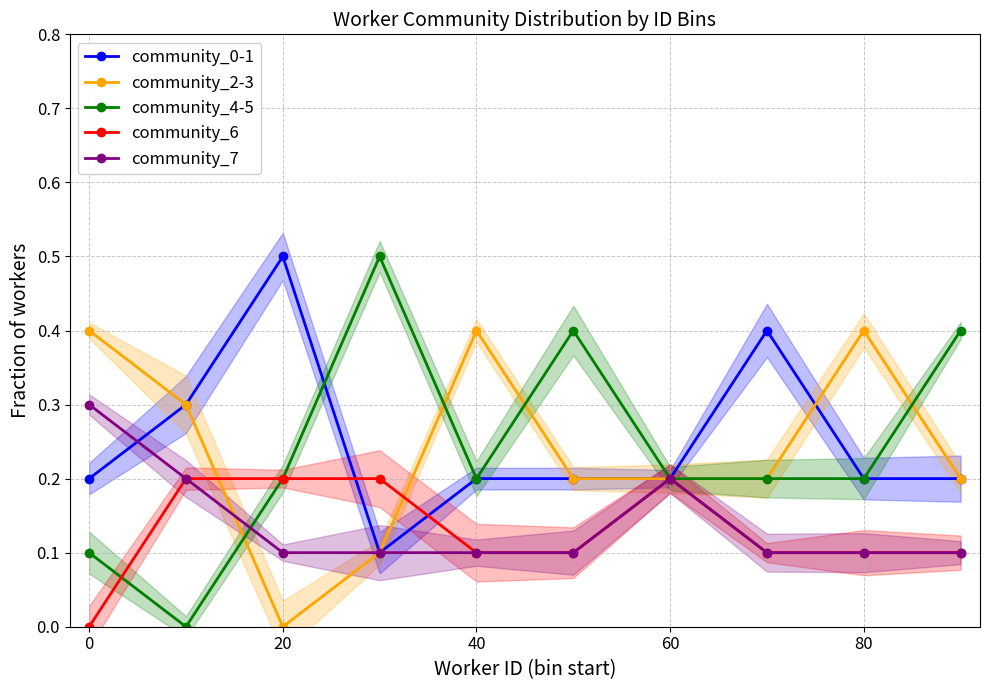

Where is the first local minimum for community_2-3?

20